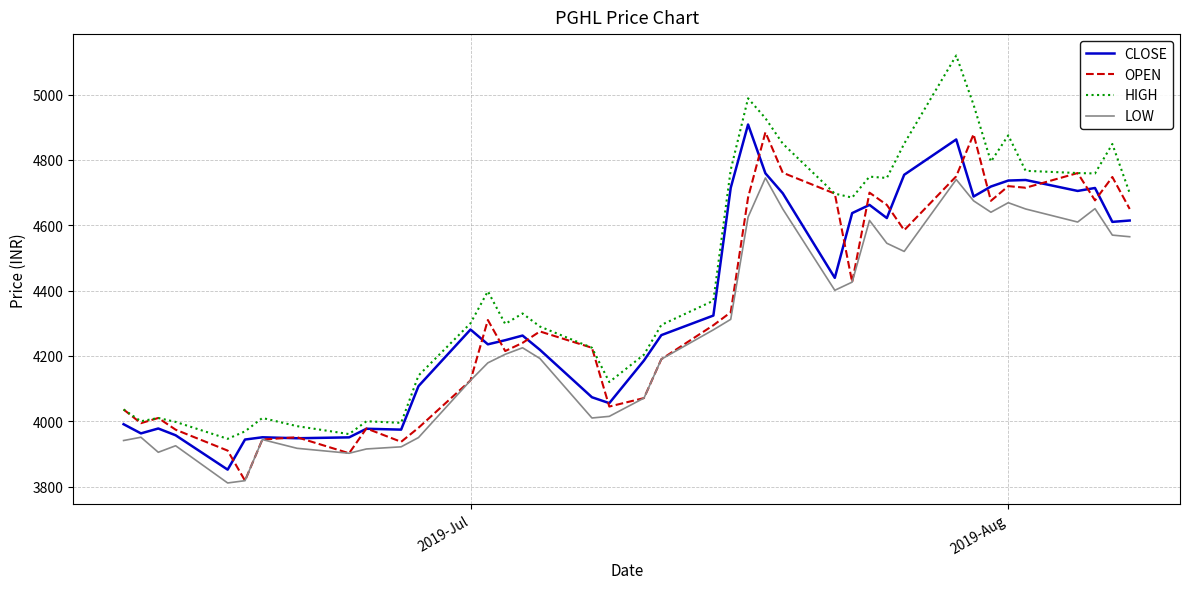

What is the minimum value for OPEN?

3818.1